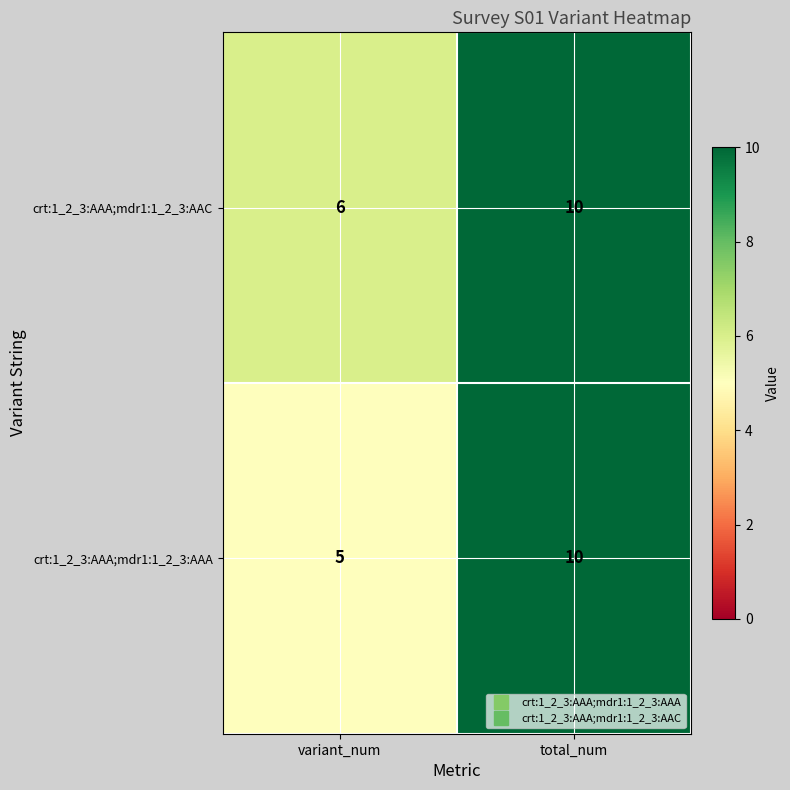

The value of crt:1_2_3:AAA;mdr1:1_2_3:AAA at variant_num is 5. True or false?

True